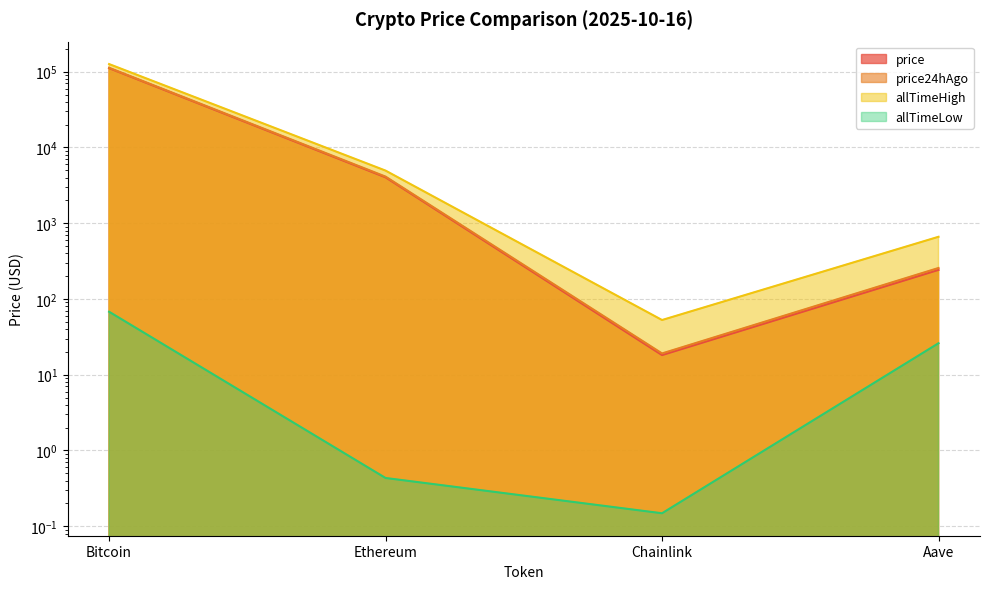

True or false: price and allTimeLow intersect in this chart.

False